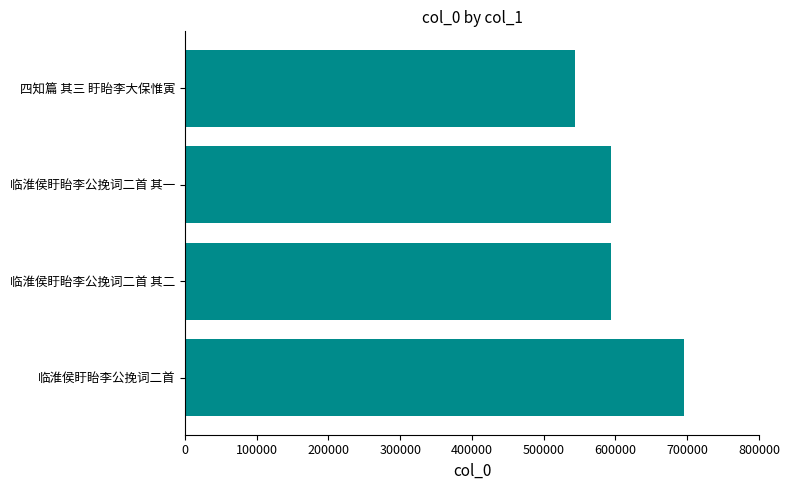

Are the bars grouped side by side (vs. stacked)?

No